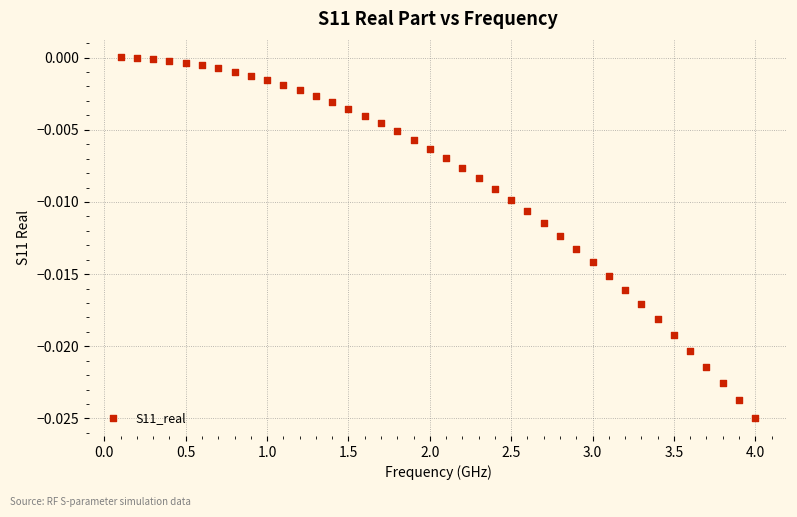

What is the range of X values (max minus min)?

3.9